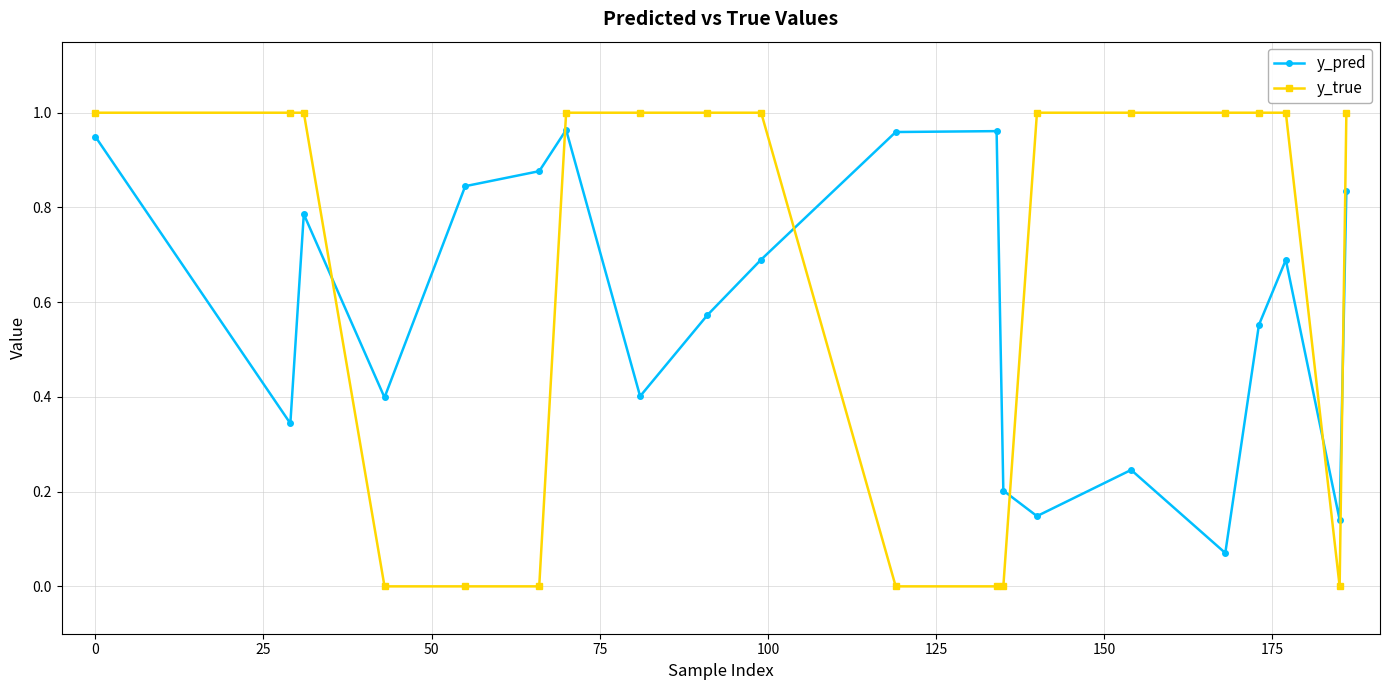

What is the average value of the y_true series?

0.7